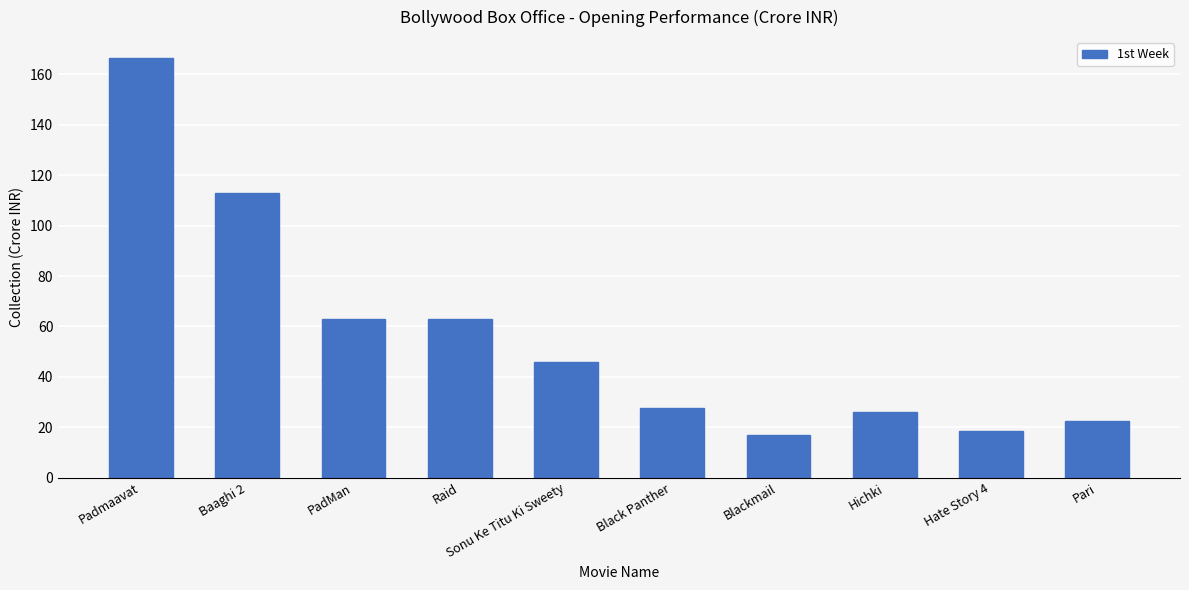

What is the greatest value displayed?

166.5